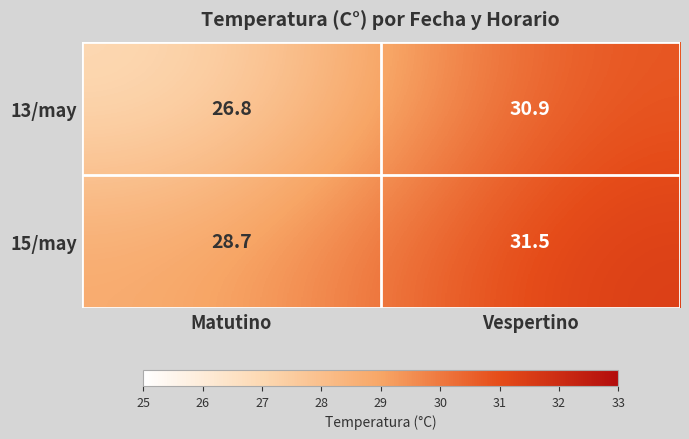

The value of 15/may at Vespertino is 20.7. True or false?

False